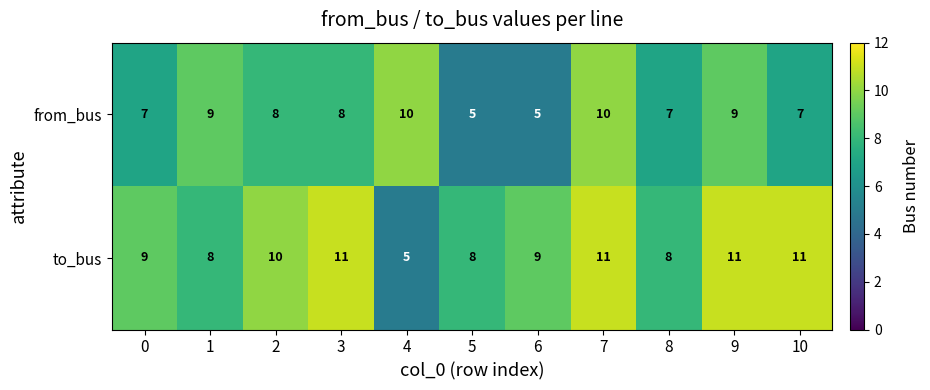

List the series in order of their overall mean, highest first.

to_bus, from_bus